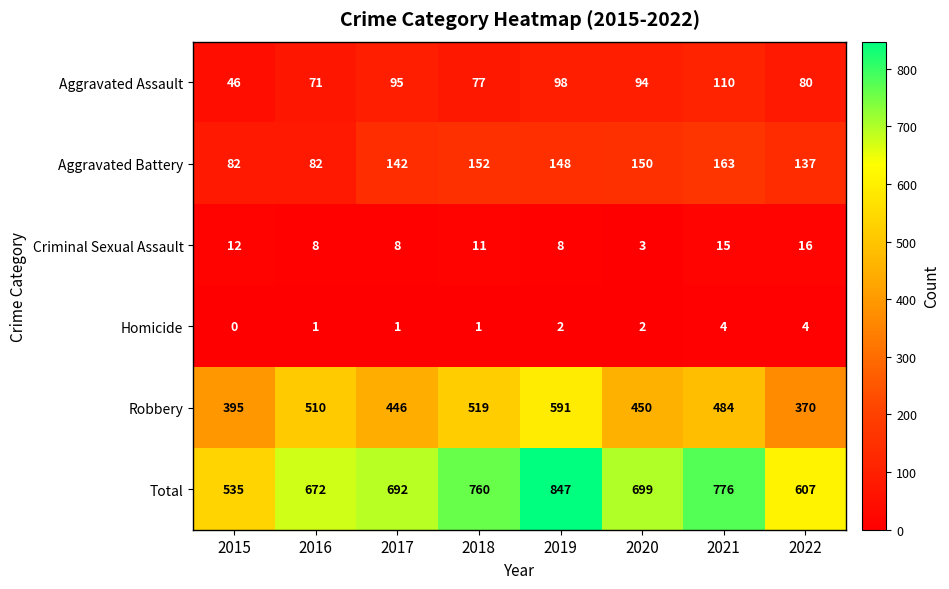

What is the difference between the Robbery values at 2015 and 2022?

25